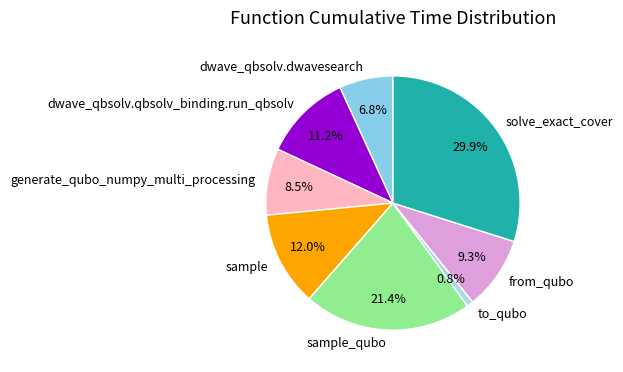

To the nearest percent, what is the difference between the from_qubo and generate_qubo_numpy_multi_processing slice percentages?

1%